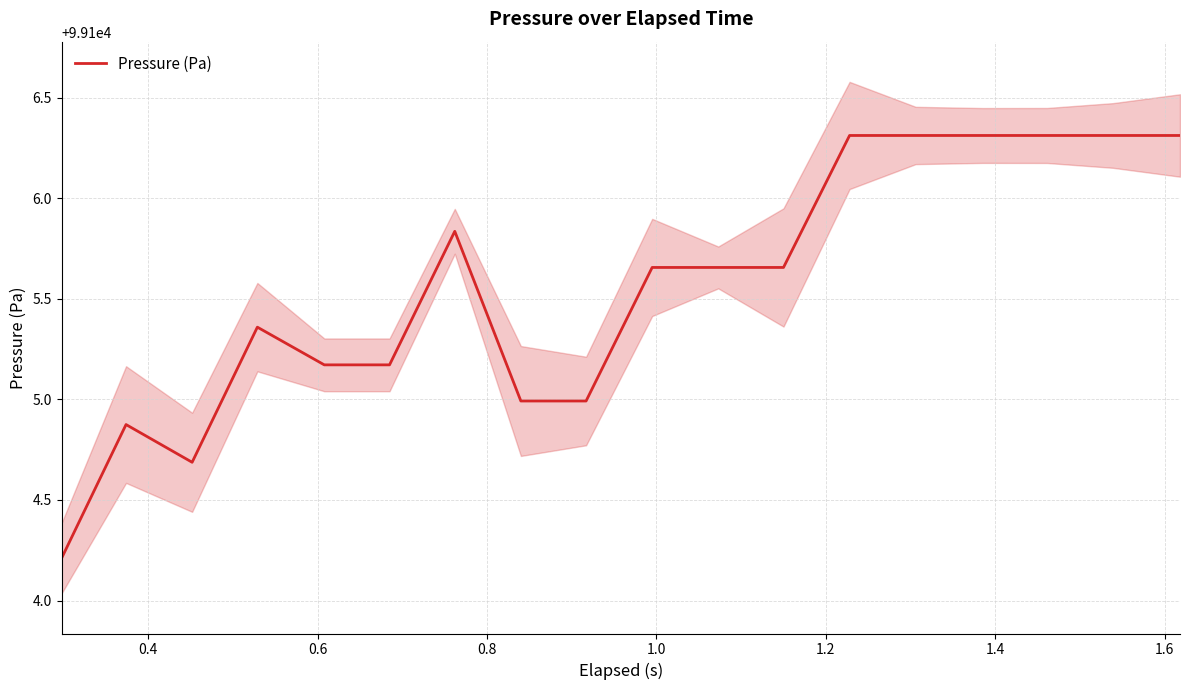

What is the maximum value for Pressure (Pa)?

99106.3